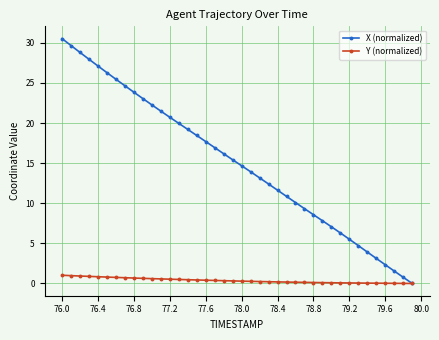

What is the average value of the X (normalized) series?

15.1